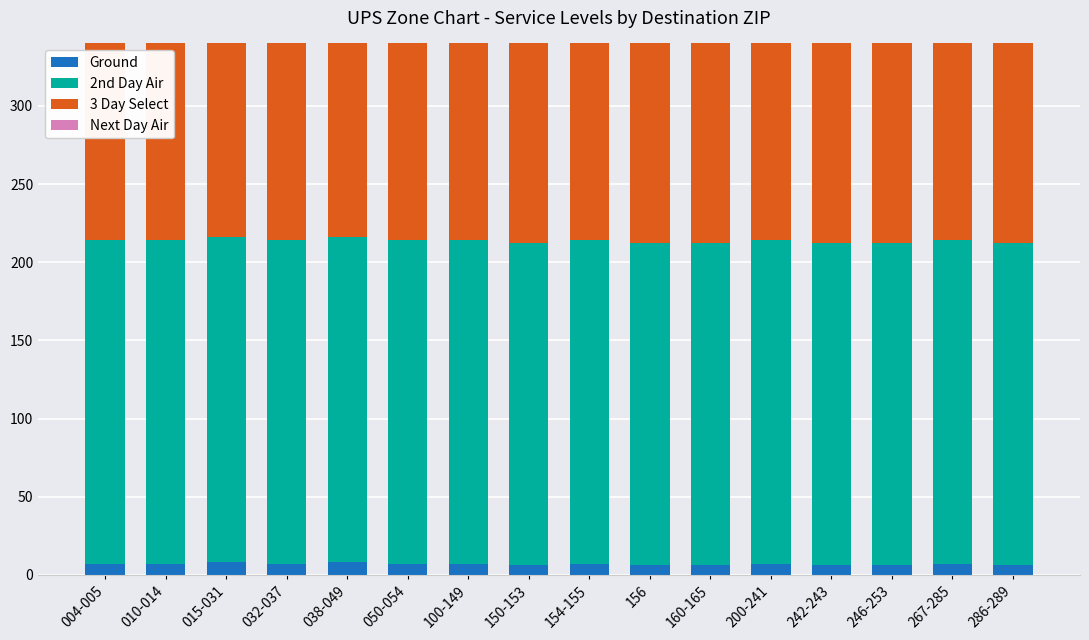

Is it true that Next Day Air equals 46 at 267-285?

False